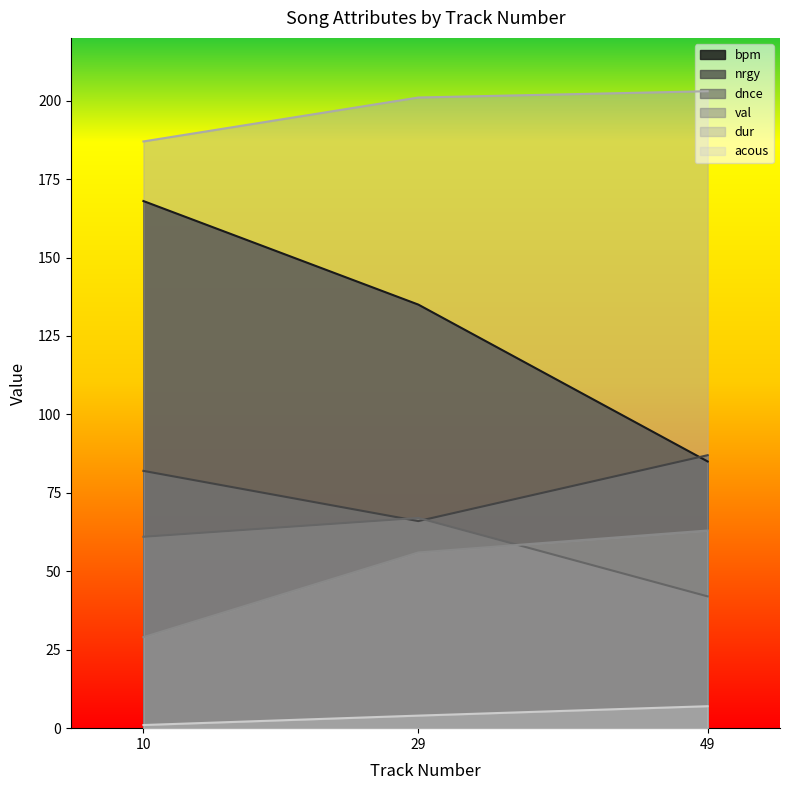

What is the total value across all series at 49?

487